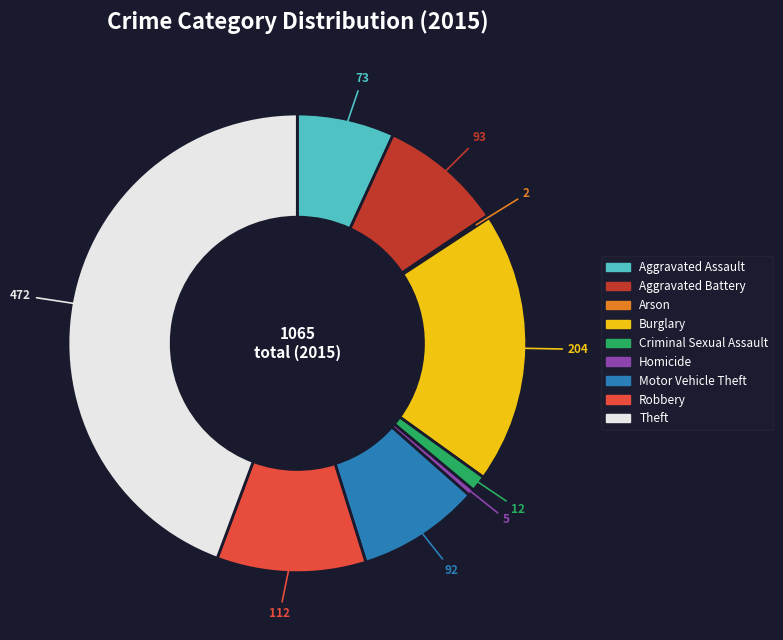

Is the sum of Motor Vehicle Theft and Homicide greater than half?

No